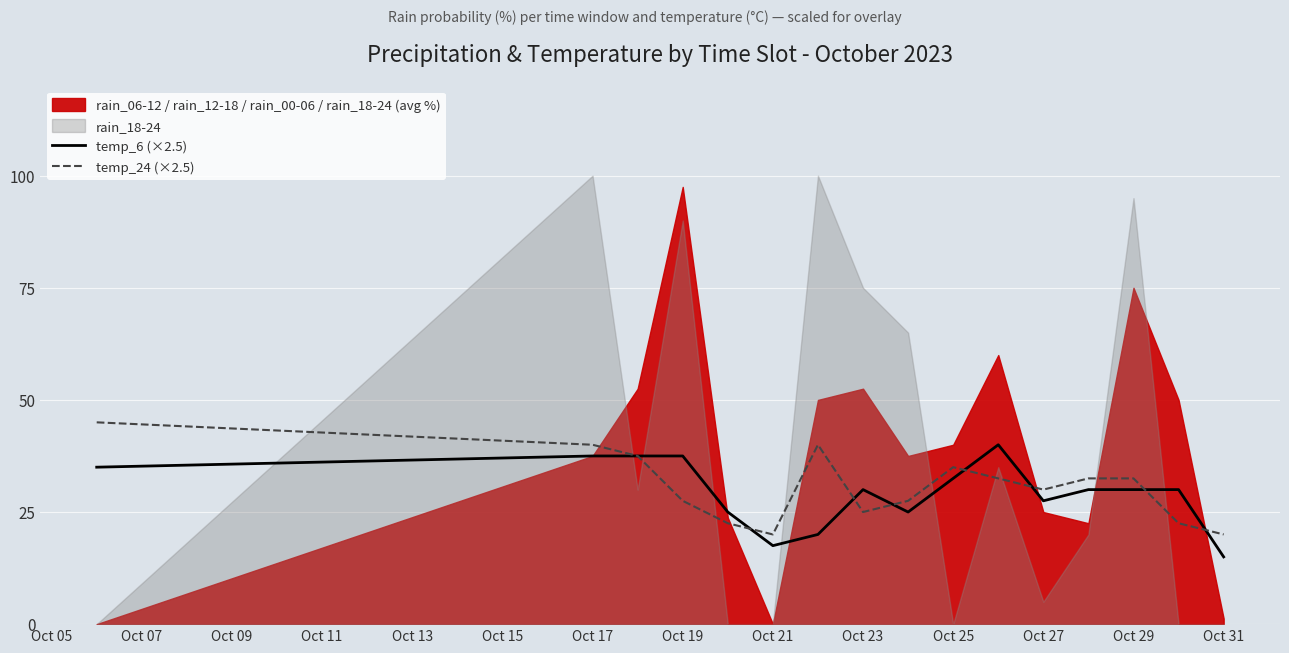

True or false: temp_24 (×2.5) has a value of 20.0 at Oct 31.

True